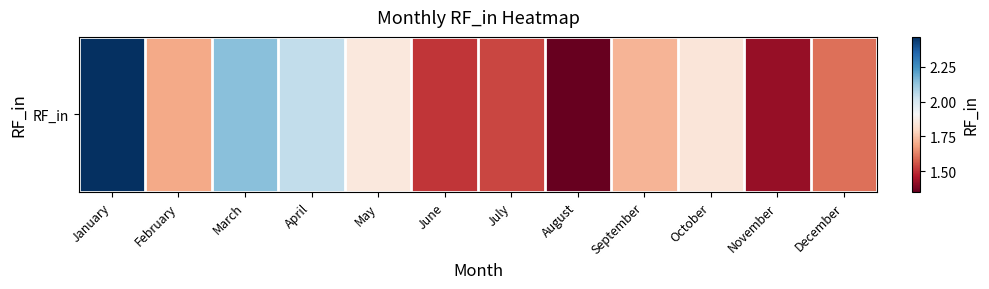

Which label corresponds to the smallest value in the chart?

August